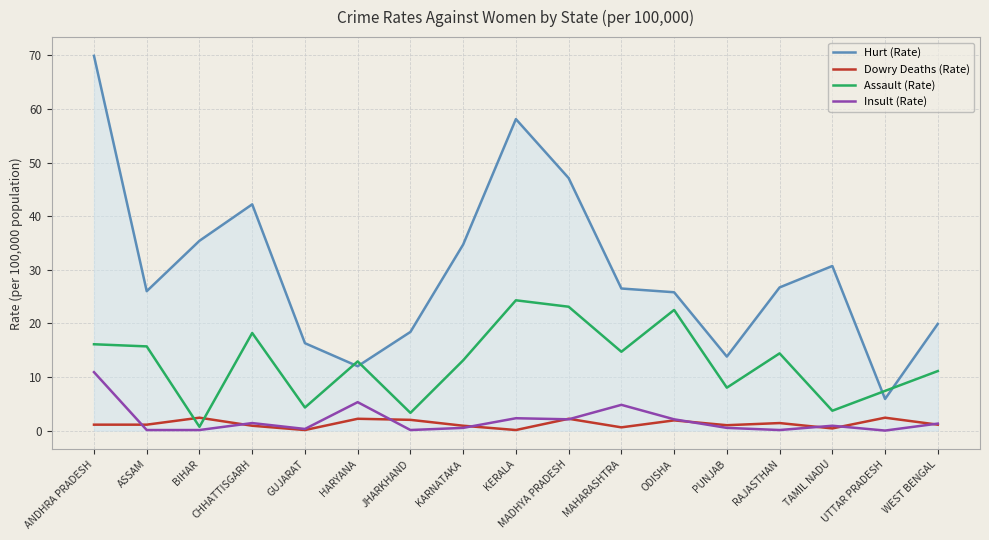

At which category does Hurt (Rate) reach its first local peak?

CHHATTISGARH